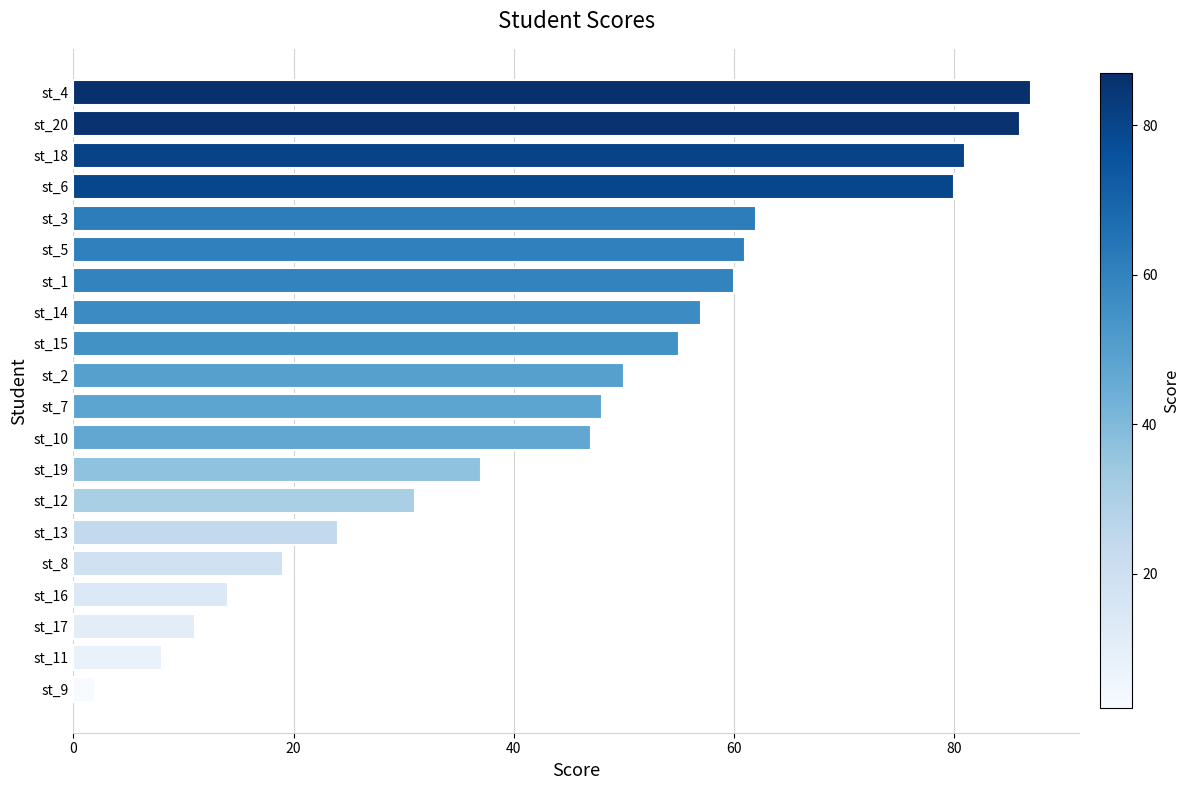

How many bars are there in total?

20